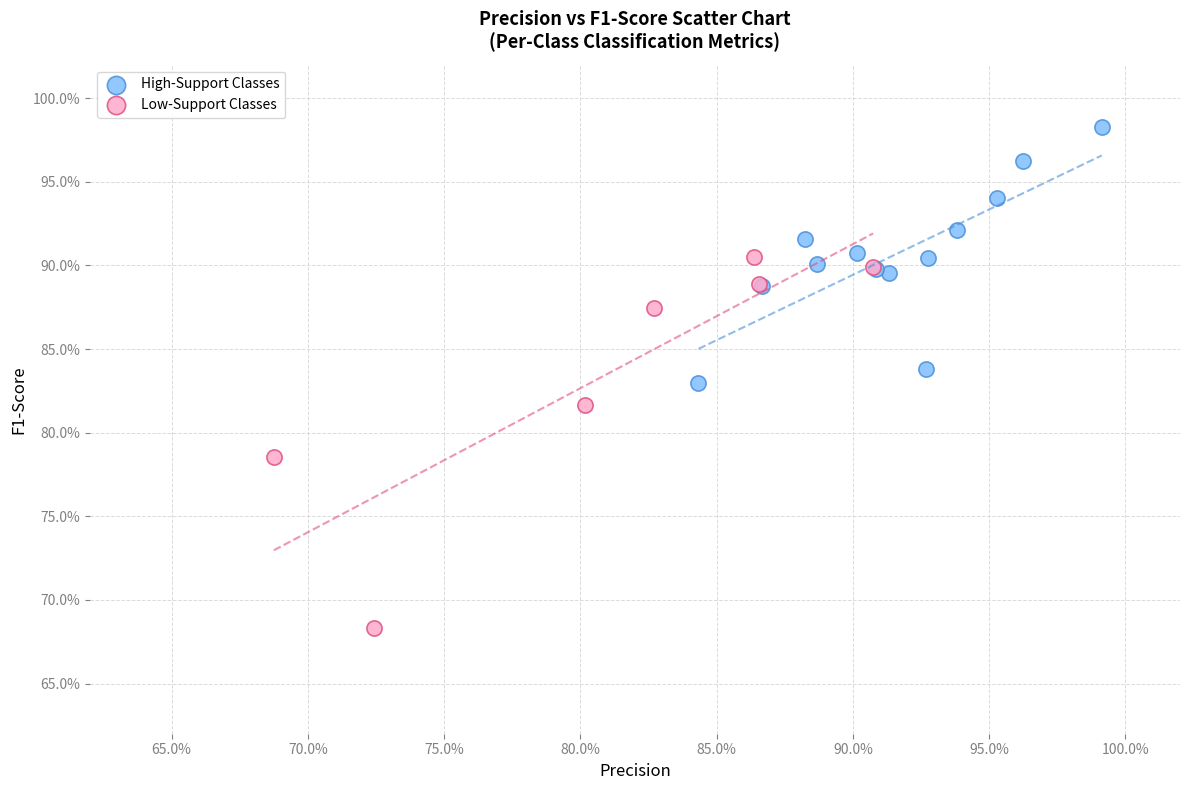

Which series reaches the maximum Y coordinate?

High-Support Classes